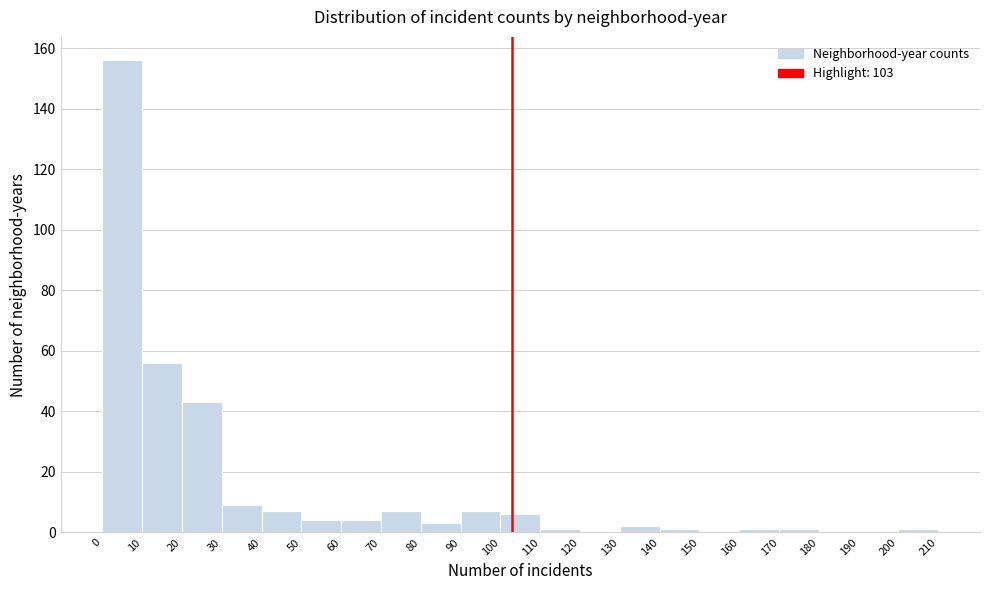

What is the height of the bar covering 40 to 50 on the x-axis? The values are not printed on the chart, so give them approximately, as read against the axis.

8